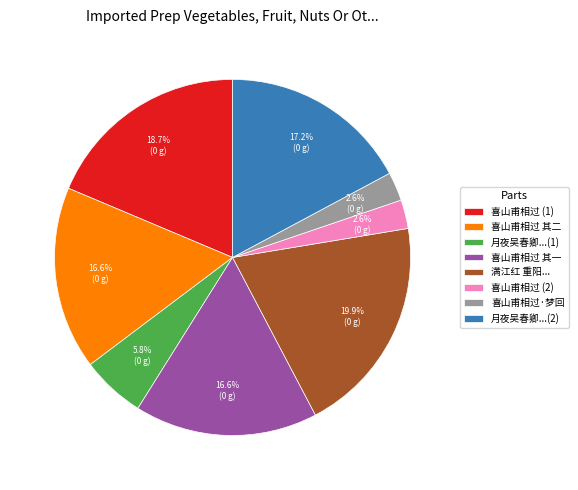

How many segments does this pie chart have?

8